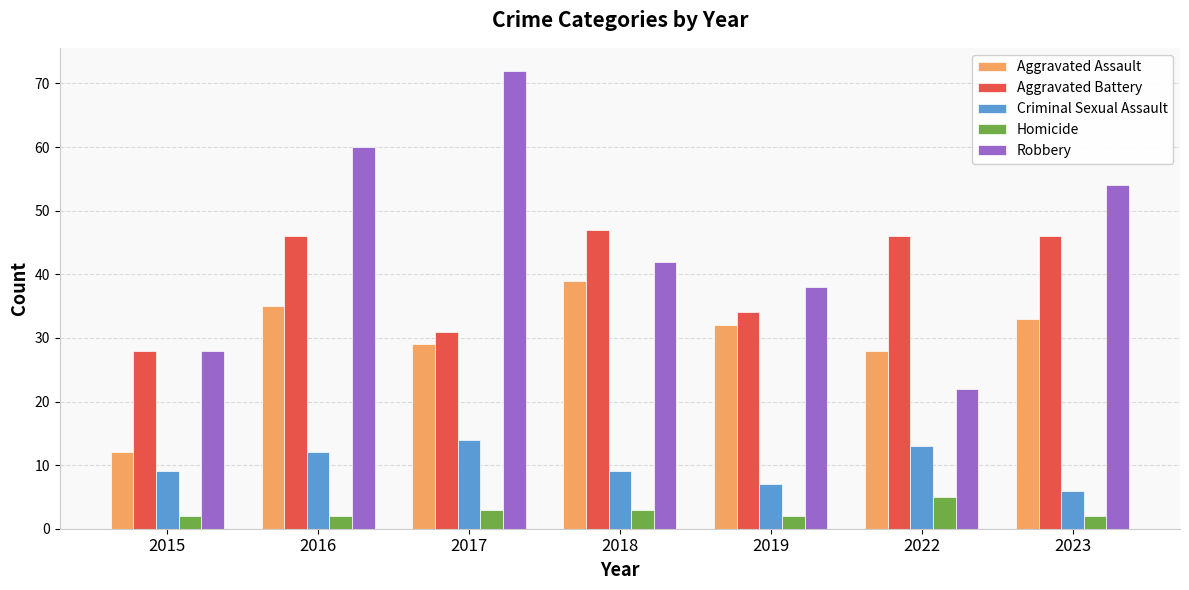

Reading right to left, extract all data points from this chart.

Aggravated Assault: 33	28	32	39	29	35	12
Aggravated Battery: 46	46	34	47	31	46	28
Criminal Sexual Assault: 6	13	7	9	14	12	9
Homicide: 2	5	2	3	3	2	2
Robbery: 54	22	38	42	72	60	28